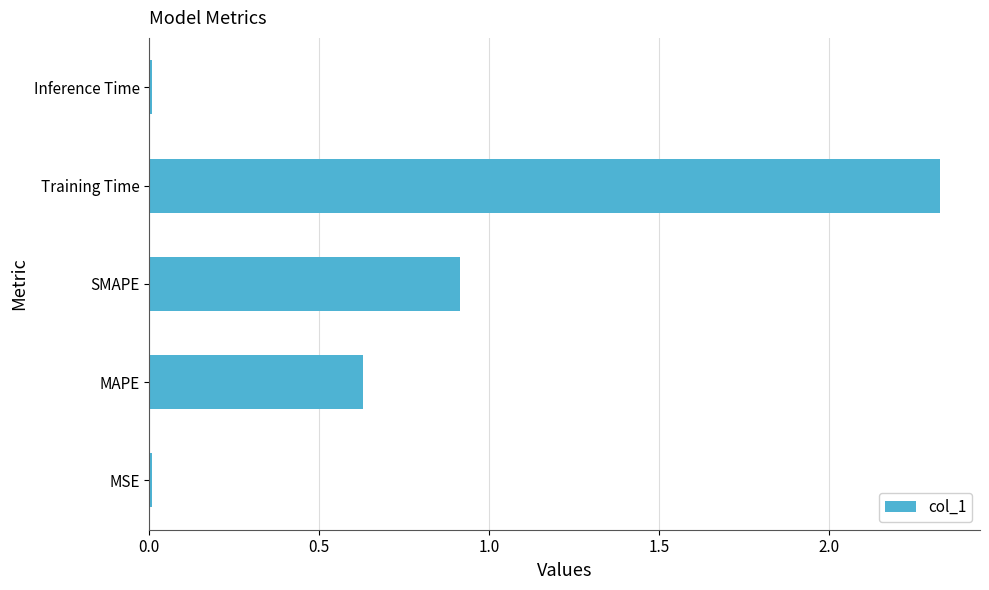

Which has a higher value, SMAPE or MAPE?

SMAPE